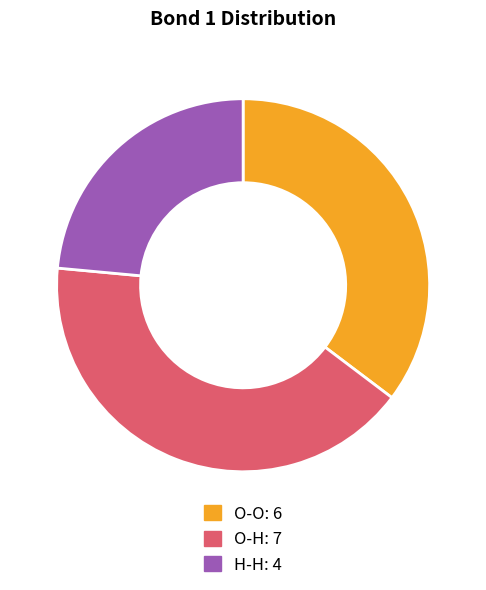

Which slice is the largest?

O-H